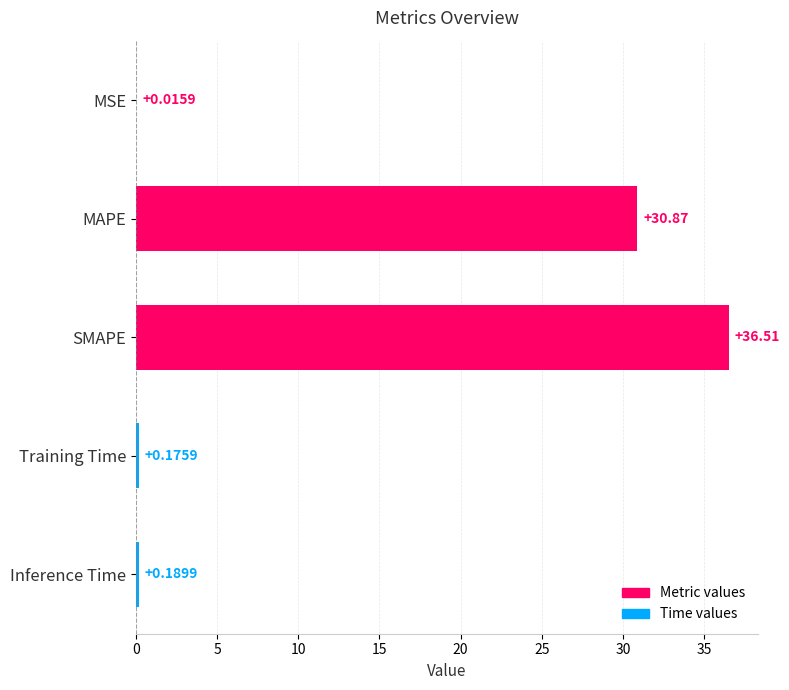

Are the bars grouped side by side (vs. stacked)?

No